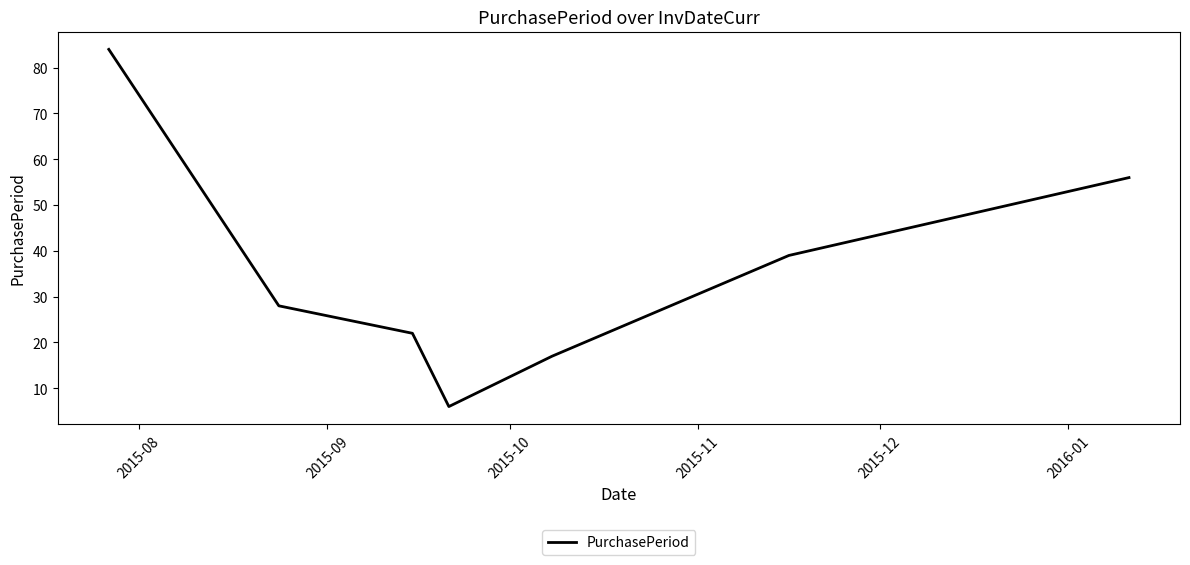

What is the difference between the maximum and minimum values?

78